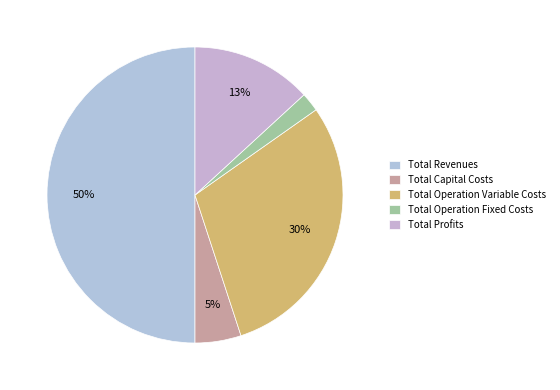

What is the change in value from Total Capital Costs to Total Operation Variable Costs?

+635490.2